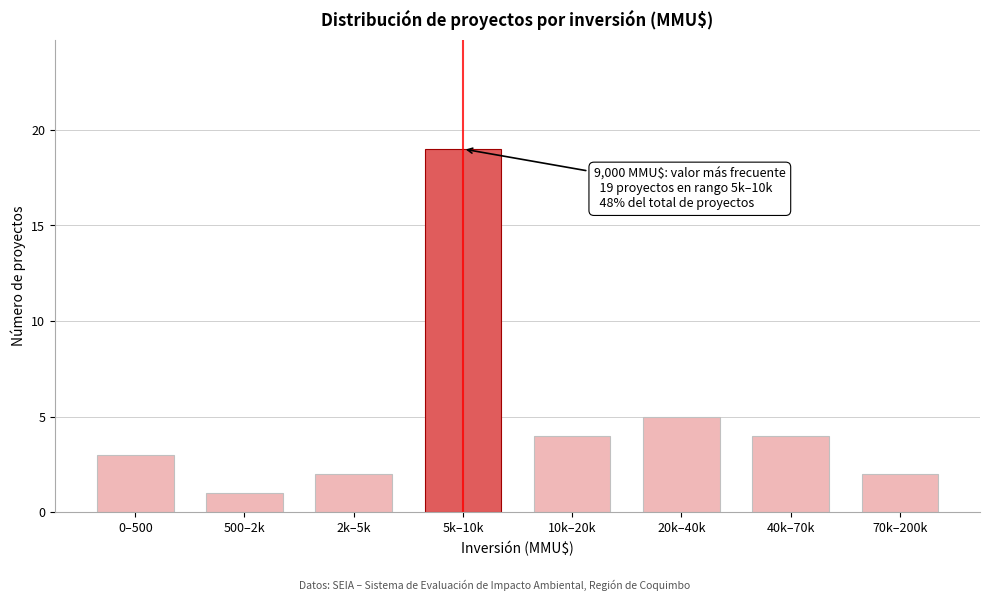

Reading right to left, extract all data points from this chart.

2	4	5	4	19	2	1	3